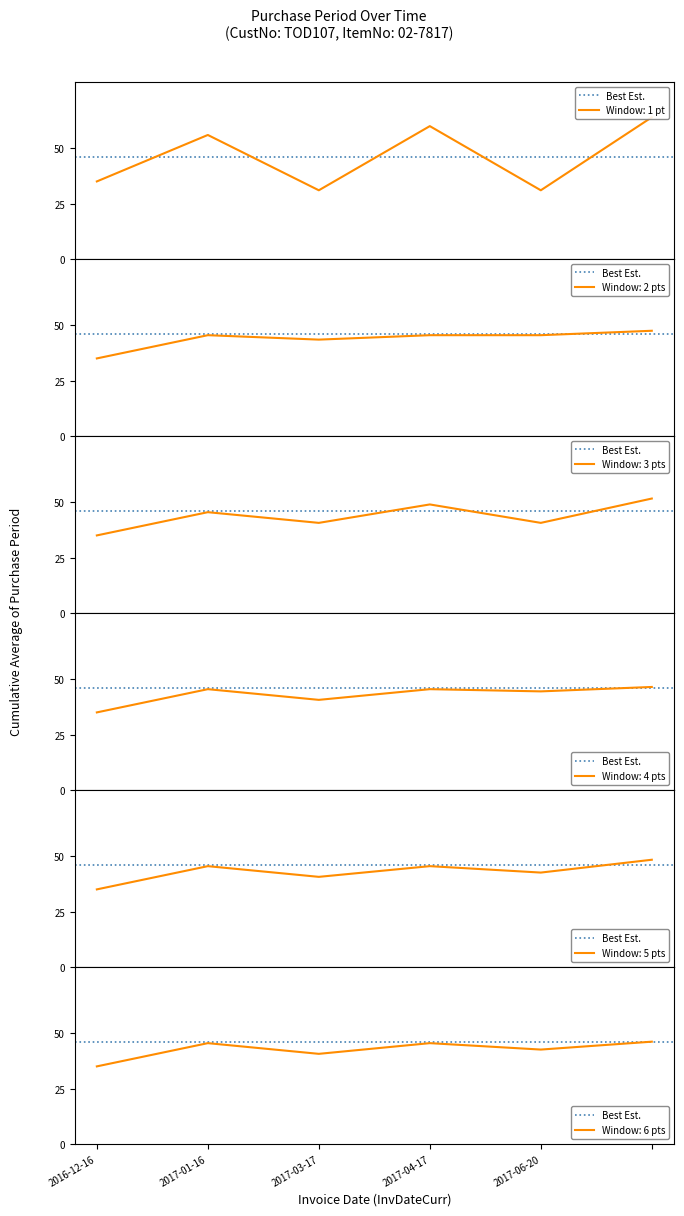

How many data points are less than 56?

3